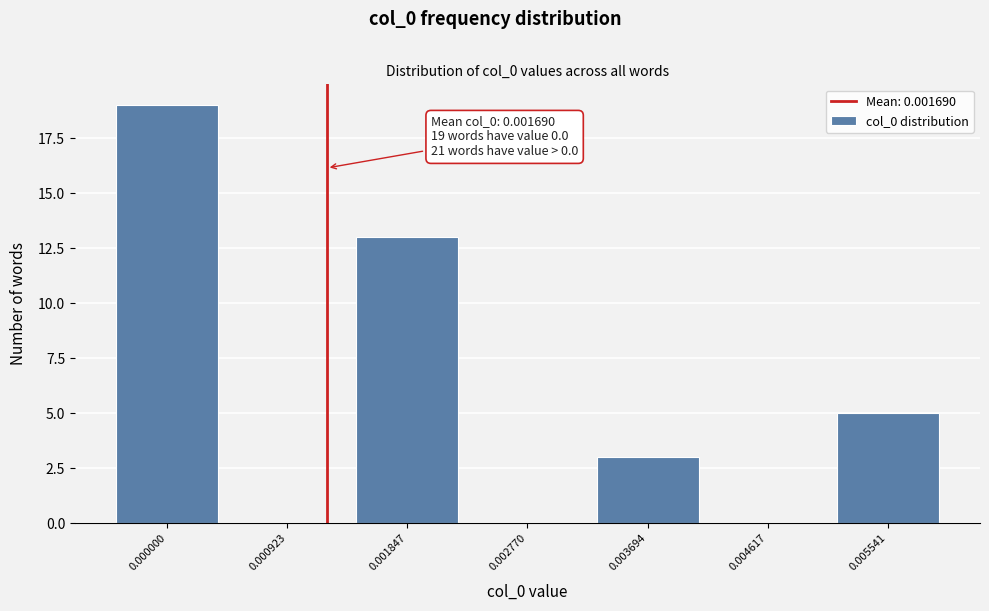

Reading right to left, list all the values displayed in this chart.

0.005541=5	0.004617=0	0.003694=3	0.002770=0	0.001847=13	0.000923=0	0.000000=19